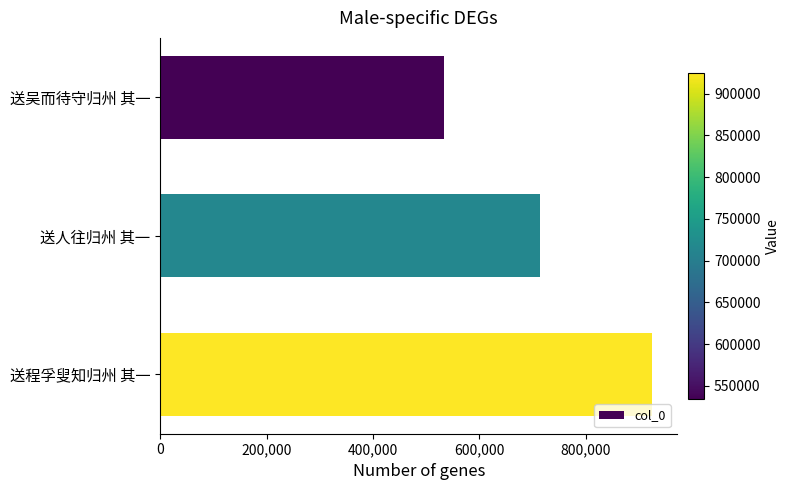

How many series are shown in this chart?

1